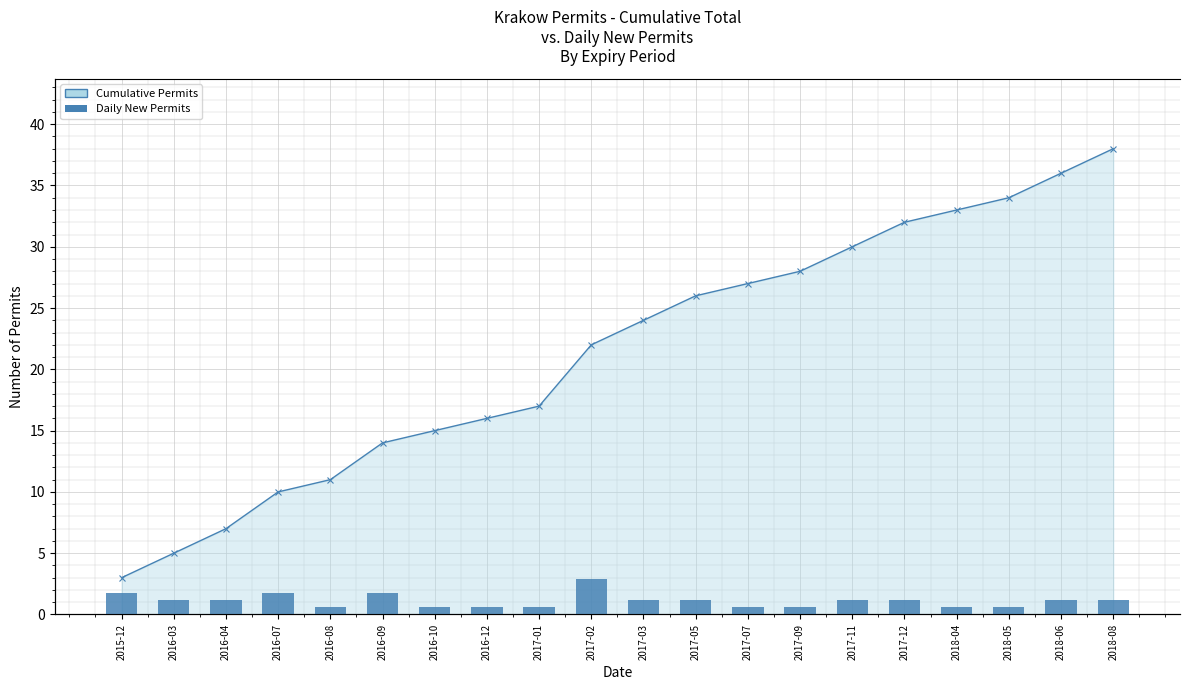

List the labels in order of value, smallest first.

2016-08, 2016-10, 2016-12, 2017-01, 2017-07, 2017-09, 2018-04, 2018-05, 2016-03, 2016-04, 2017-03, 2017-05, 2017-11, 2017-12, 2018-06, 2018-08, 2015-12, 2016-07, 2016-09, 2017-02